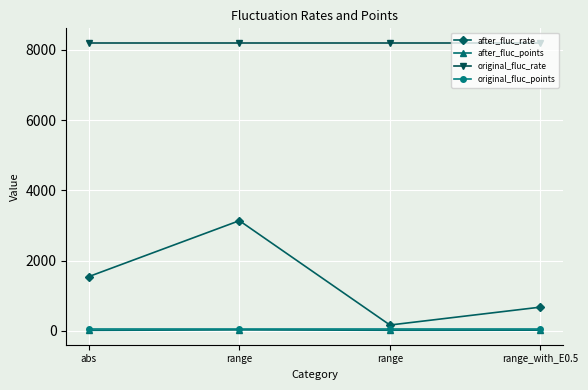

Reading left to right, list all the values displayed in this chart.

after_fluc_rate: abs=1545.6	range=3137.0	range=166.3	range_with_E0.5=676.0
after_fluc_points: abs=15.0	range=27.0	range=17.0	range_with_E0.5=20.0
original_fluc_rate: abs=8202.6	range=8202.6	range=8202.6	range_with_E0.5=8202.6
original_fluc_points: abs=56.0	range=56.0	range=56.0	range_with_E0.5=56.0